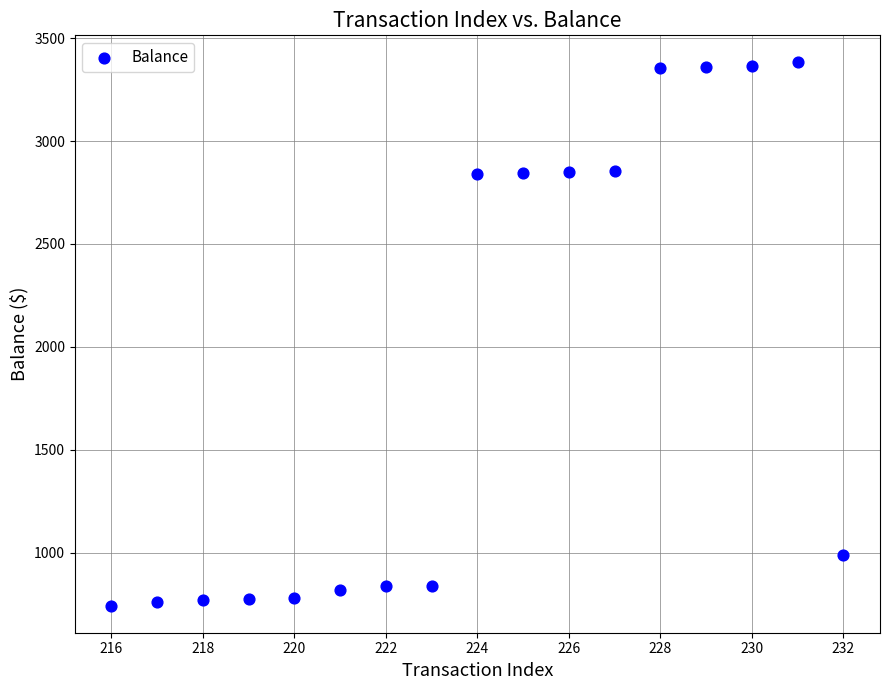

What is the range of Y values (max minus min)?

2639.6